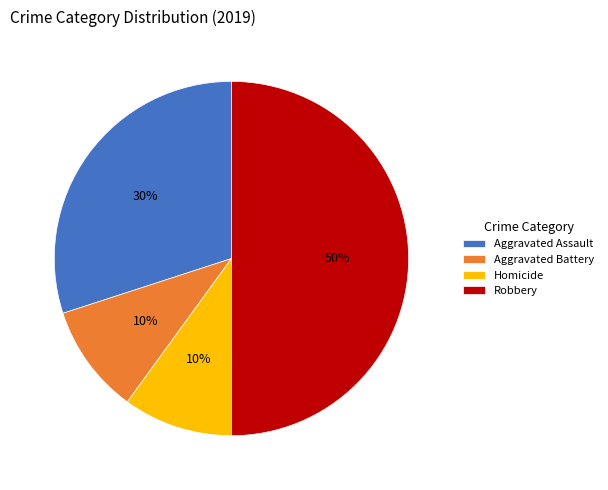

Is it true that Robbery is 39% of the pie?

False